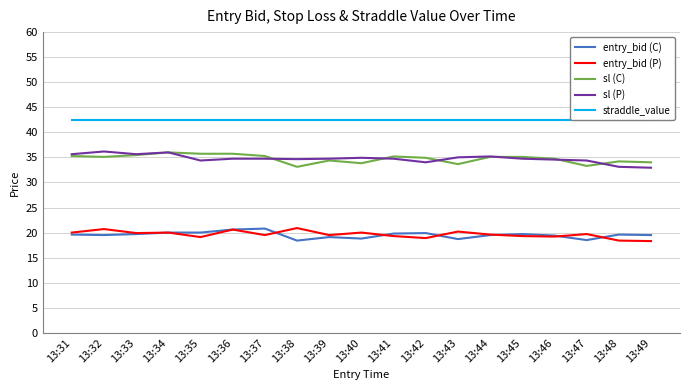

What is the average value of the entry_bid (P) series?

19.6